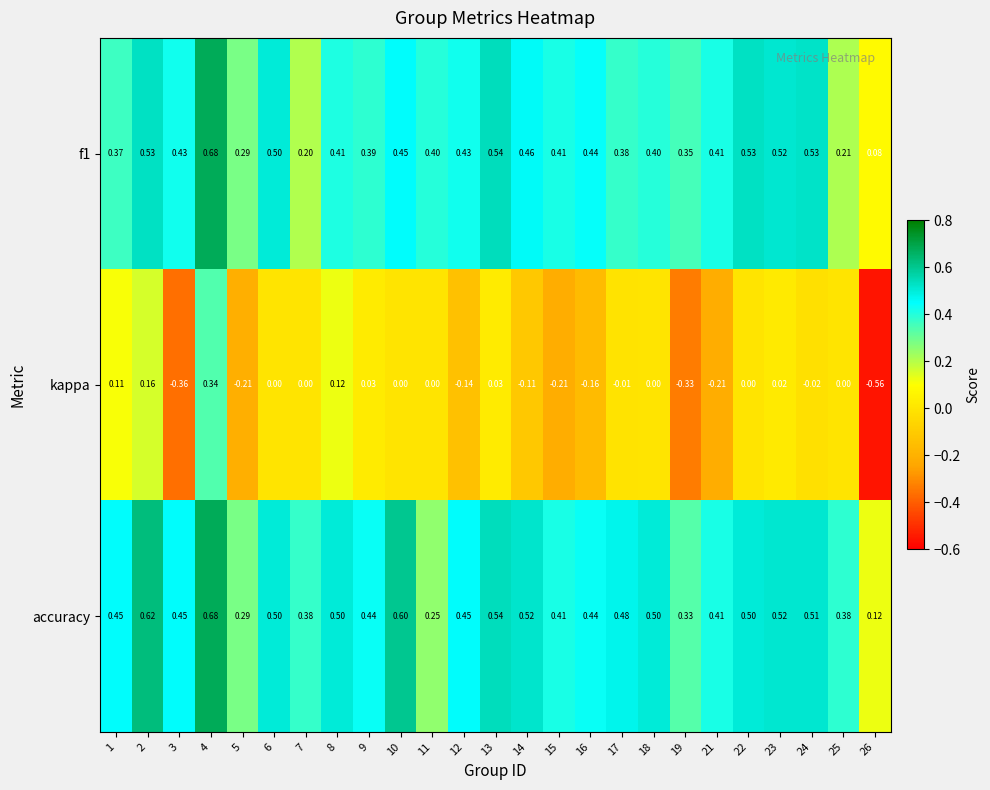

What is the difference between the highest and lowest values at 7?

0.4